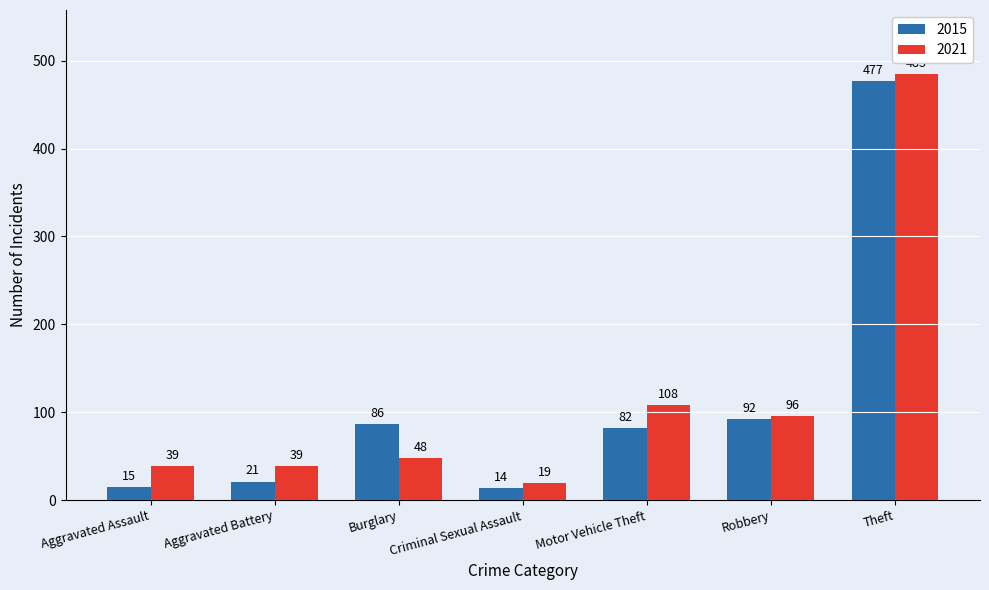

Rank the series by their average value, from lowest to highest.

2015, 2021